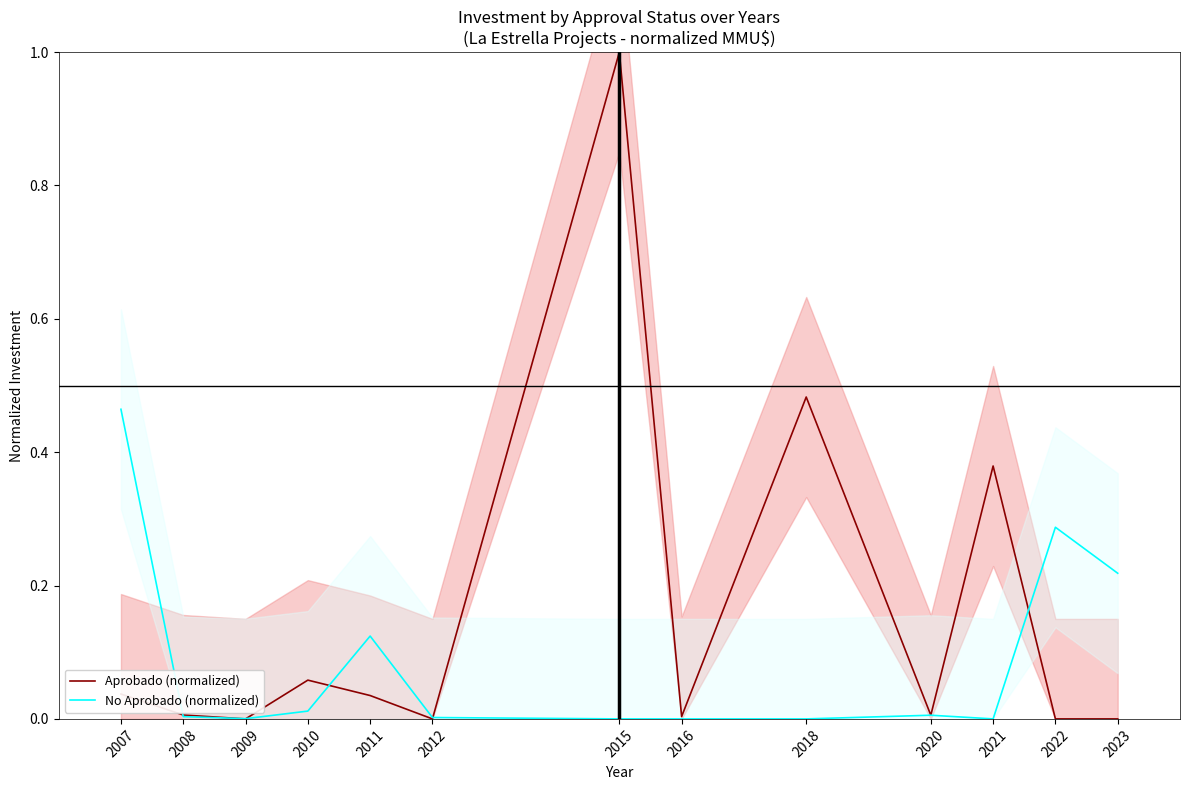

Rank the series by their maximum value, from highest to lowest.

Aprobado (normalized), No Aprobado (normalized)